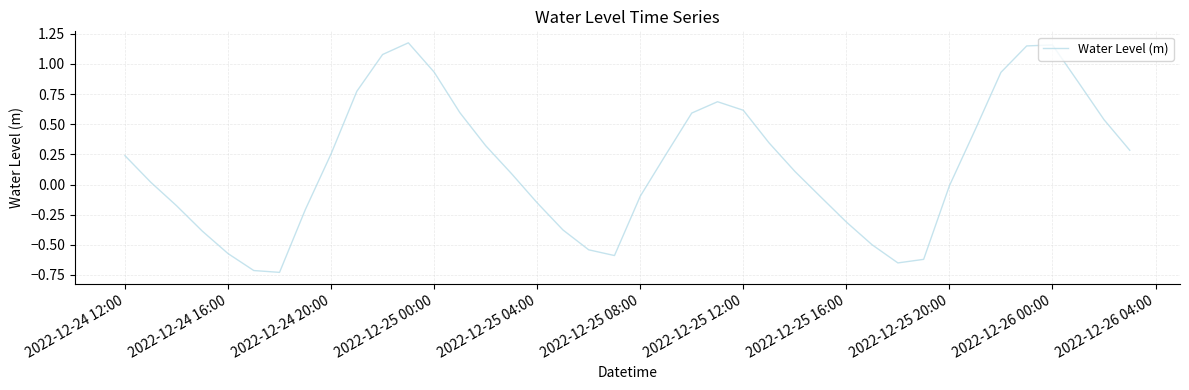

How many lines are shown in the chart?

1